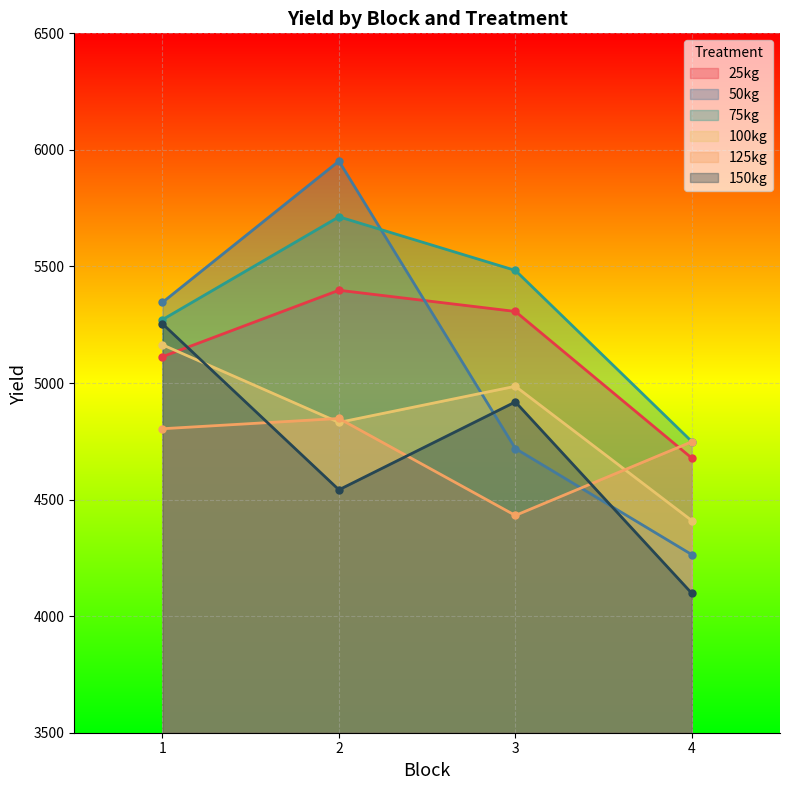

Reading left to right, list all the values displayed in this chart.

25kg: 5113	5398	5307	4678
50kg: 5346	5952	4719	4264
75kg: 5272	5713	5483	4749
100kg: 5164	4831	4986	4410
125kg: 4804	4848	4432	4748
150kg: 5254	4542	4919	4098